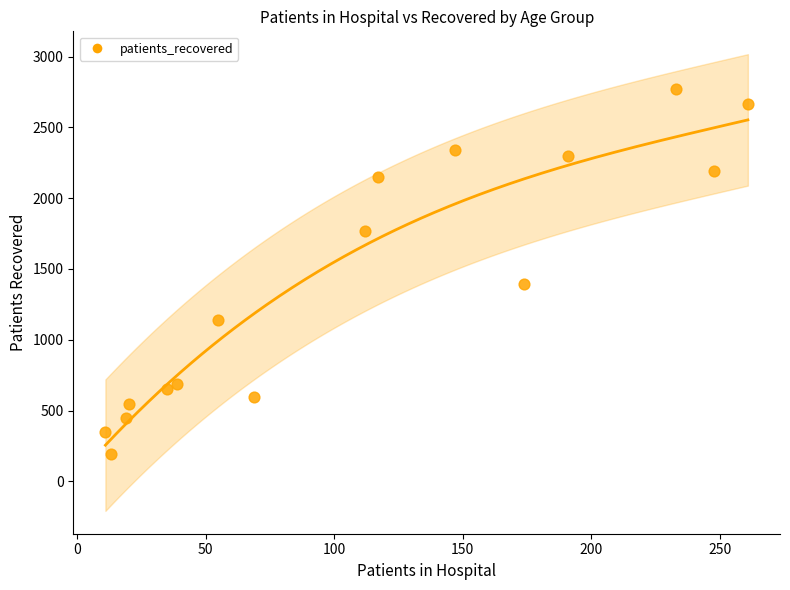

What Y value in the scatter plot is closest to 1481?

1394